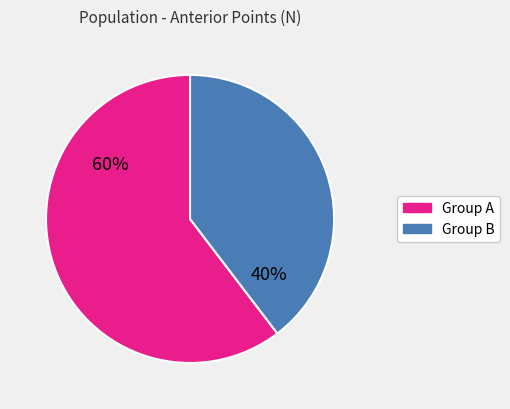

To the nearest percent, what is the average slice percentage?

50%